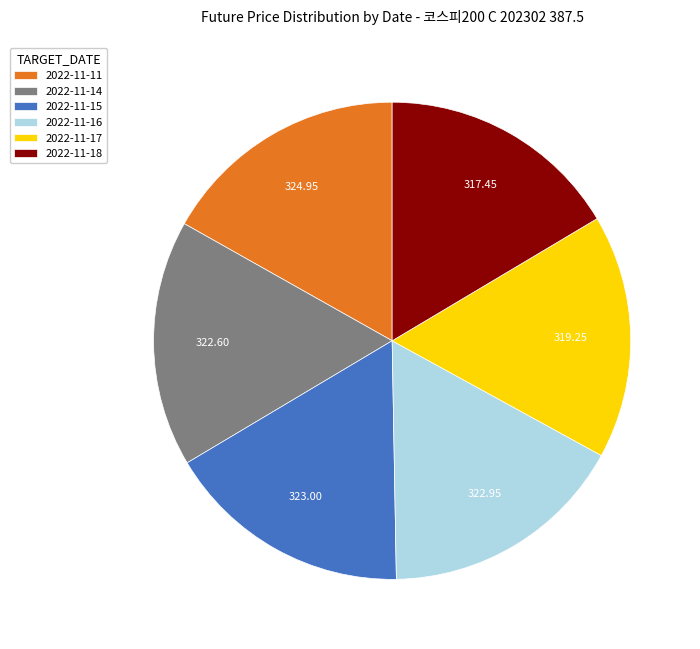

Is there a majority slice in this chart?

No